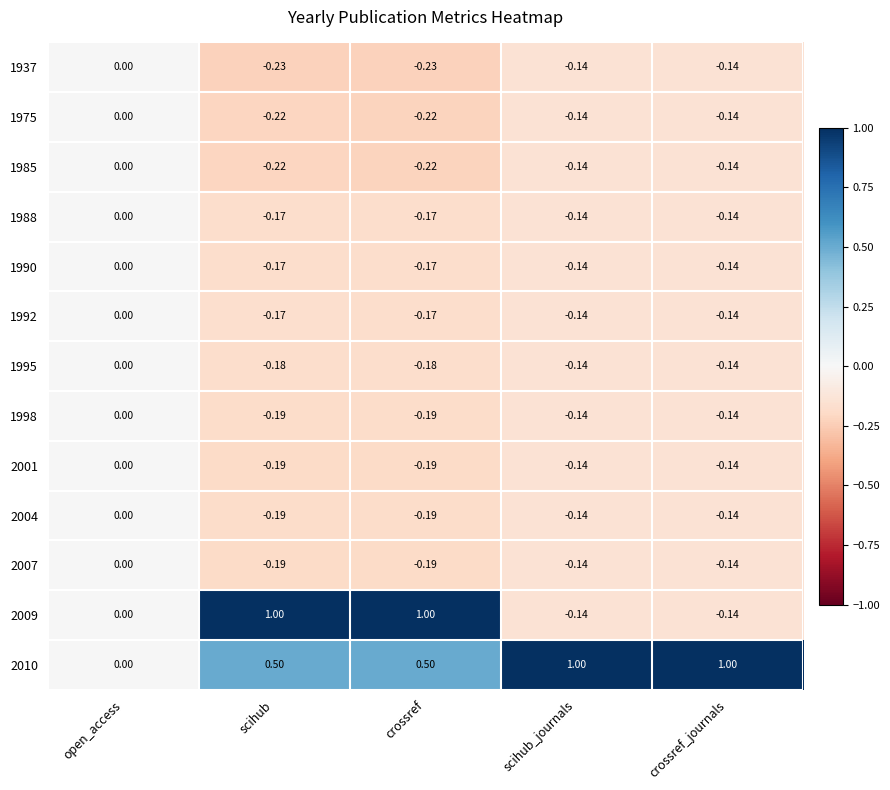

Which category has the highest value in the 1995 series?

open_access